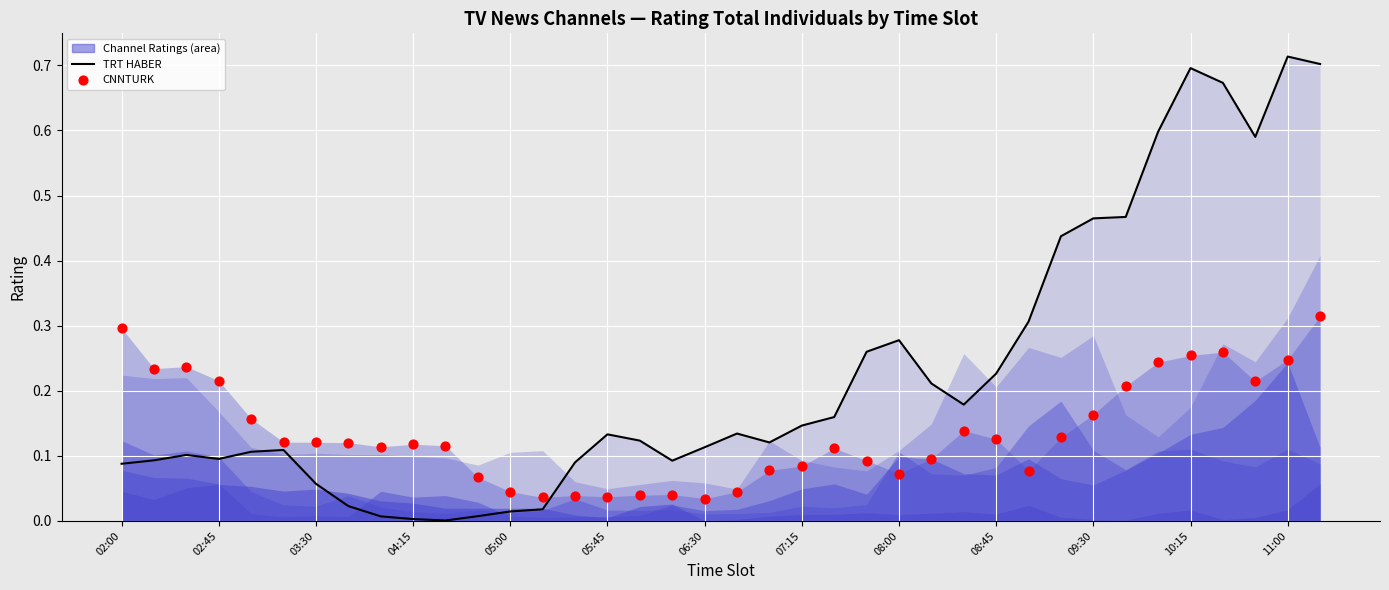

Which series reaches the minimum Y coordinate?

TRT HABER (line)